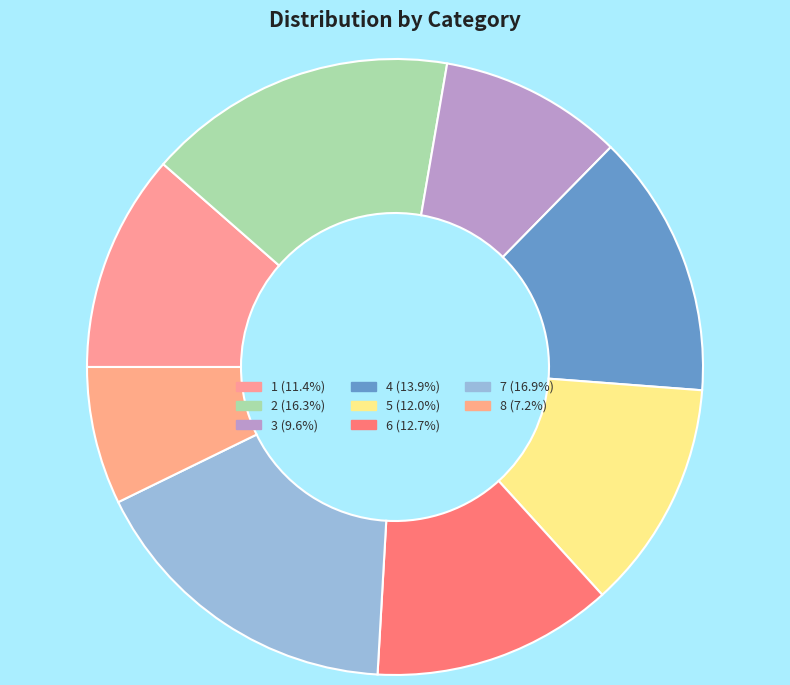

Count the number of slices in the pie.

8